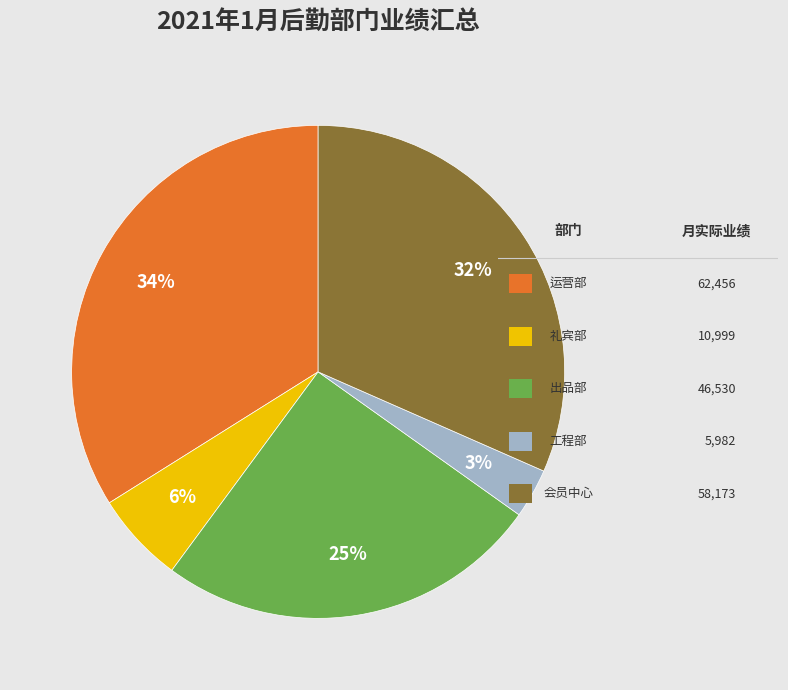

To the nearest percent, what is the average slice percentage?

20%